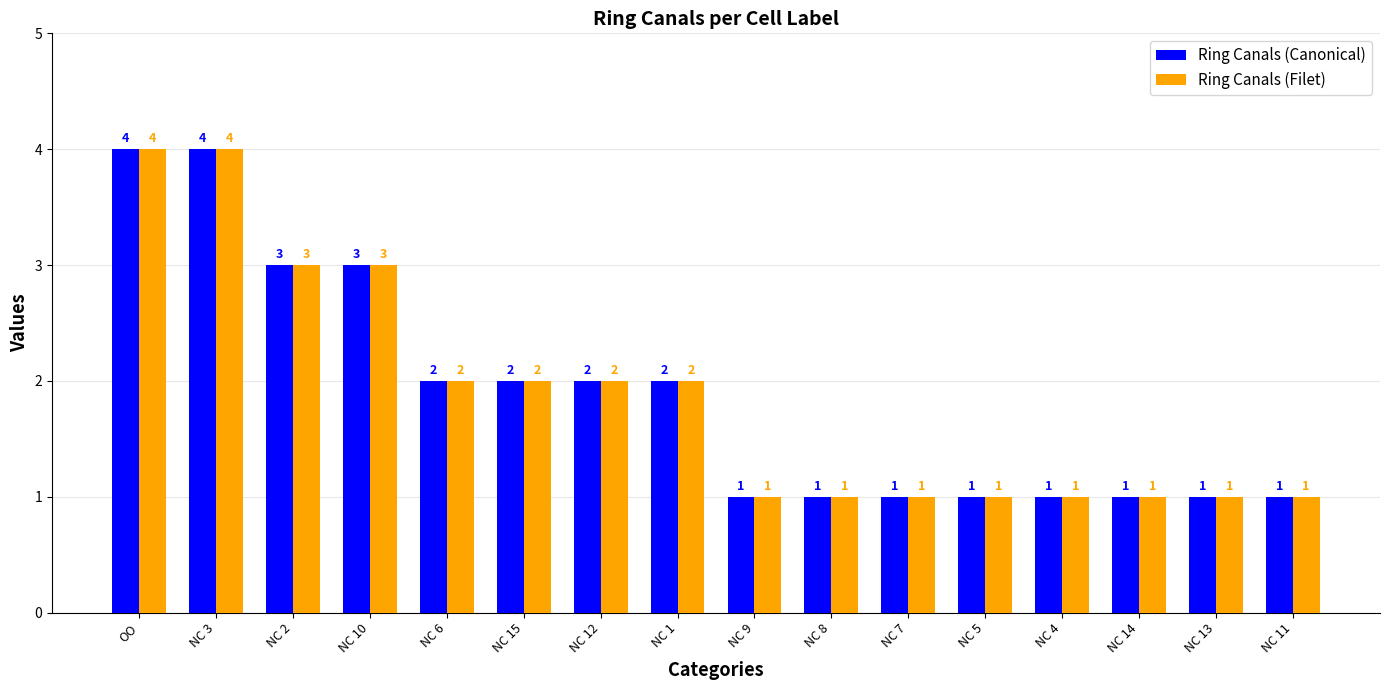

What is the minimum value for Ring Canals (Filet)?

1